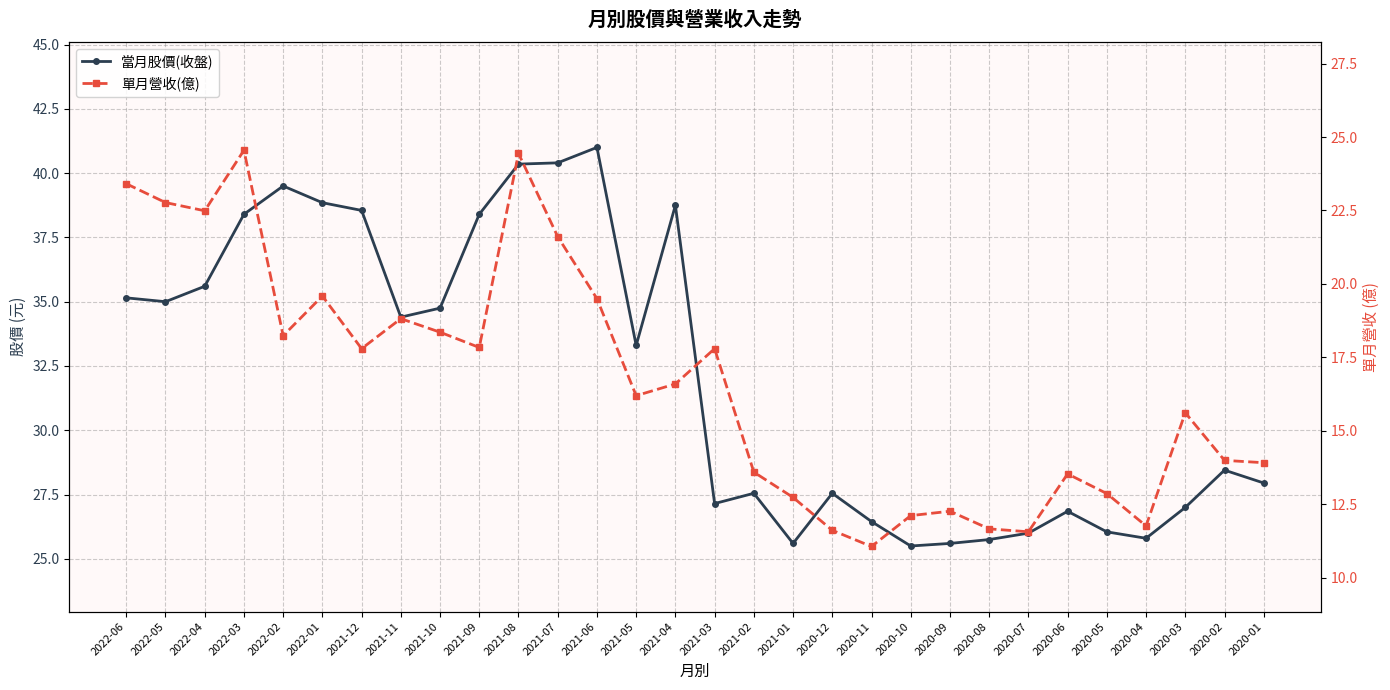

The value of 當月股價(收盤) at 2022-06 is 35.1. True or false?

True